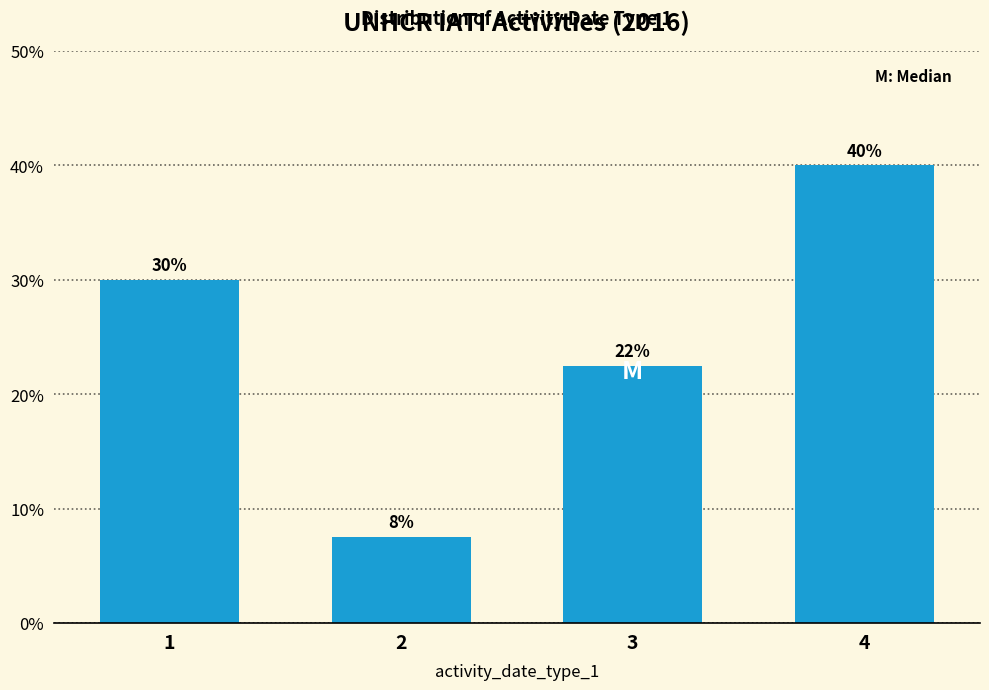

List the labels in order of value, largest first.

4, 1, 3, 2